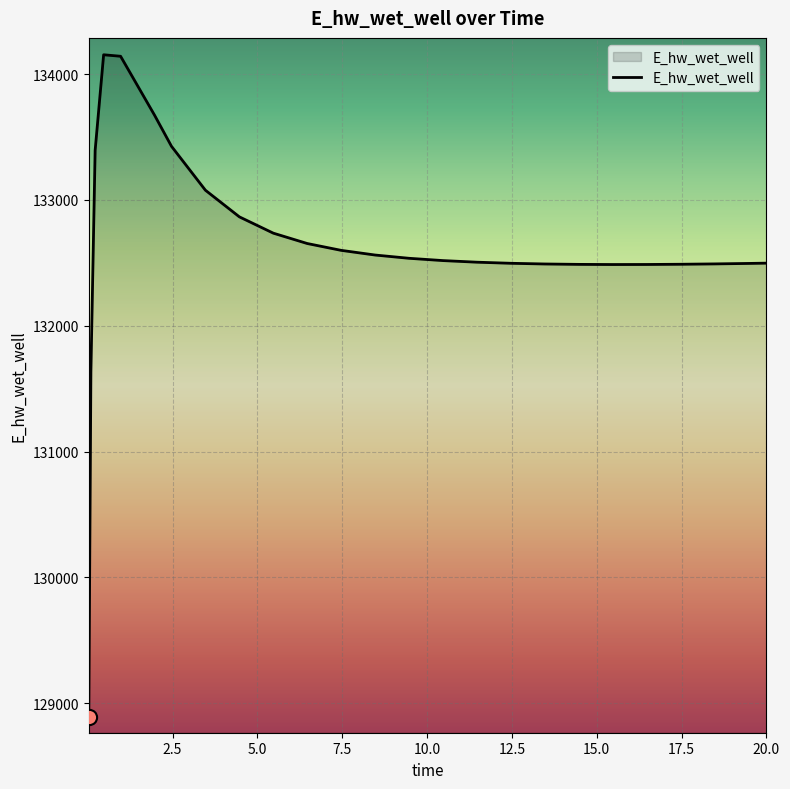

What is the maximum value shown in the chart?

134153.4